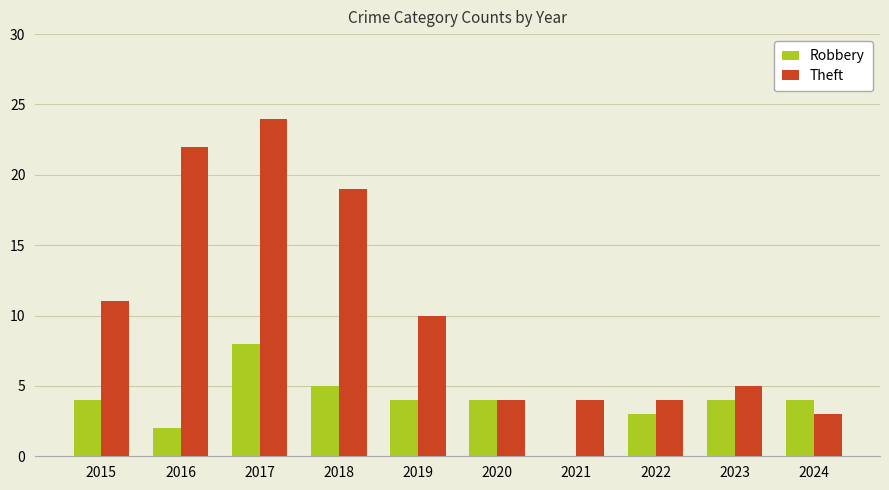

Is it true that Theft equals 8 at 2023?

False